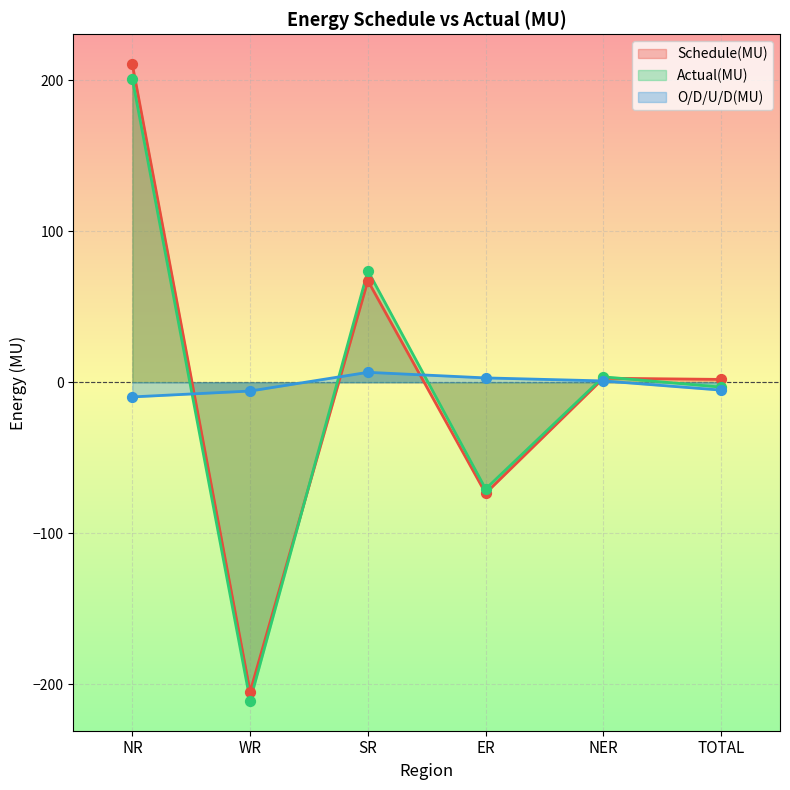

What are all the series names shown in the legend?

Schedule(MU), Actual(MU), O/D/U/D(MU)